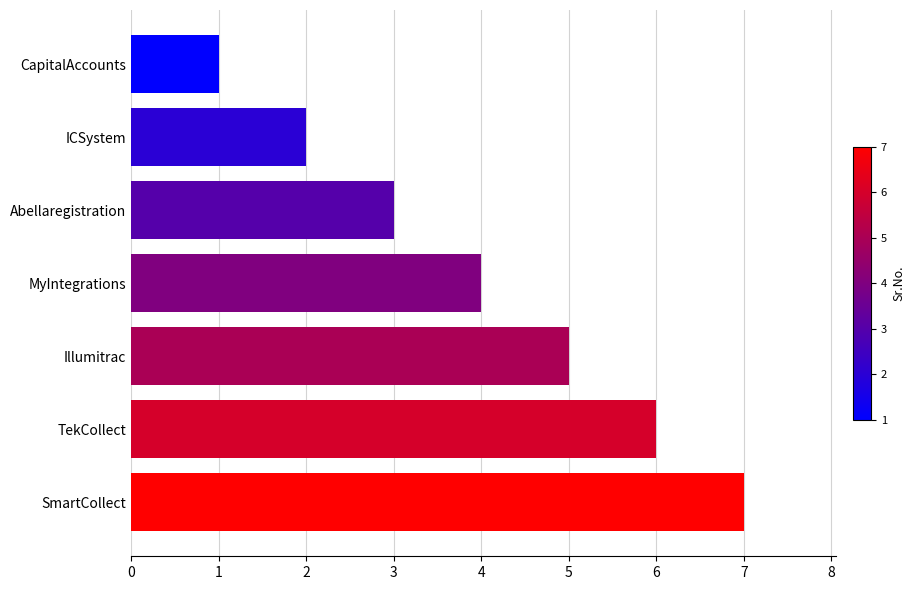

List the labels in order of value, smallest first.

CapitalAccounts, ICSystem, Abellaregistration, MyIntegrations, Illumitrac, TekCollect, SmartCollect